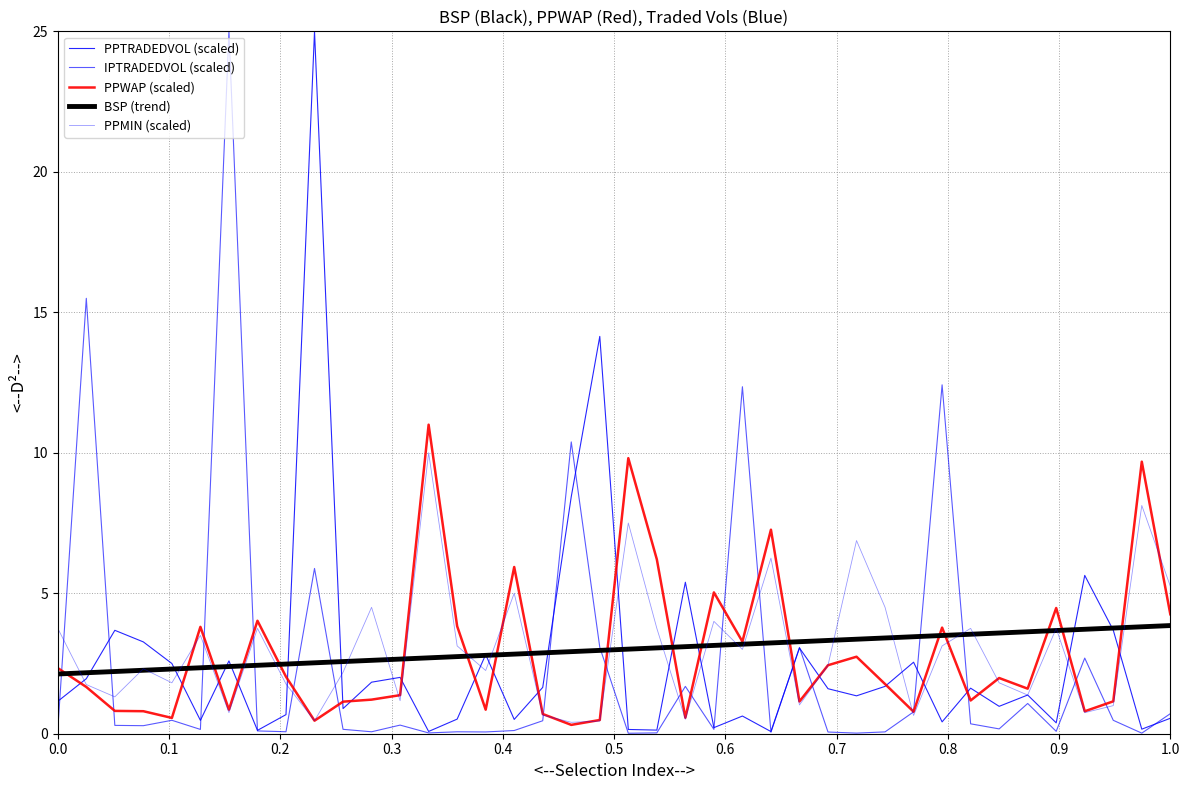

What is the maximum value for PPWAP (scaled)?

11.0